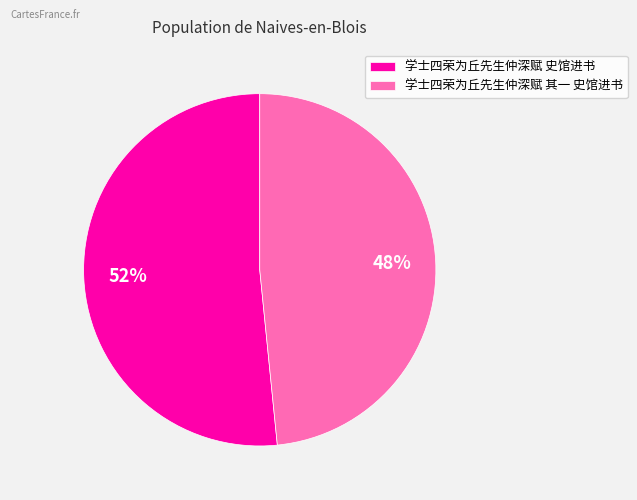

Combined, do 学士四荣为丘先生仲深赋 史馆进书 and 学士四荣为丘先生仲深赋 其一 史馆进书 account for over 50%?

Yes